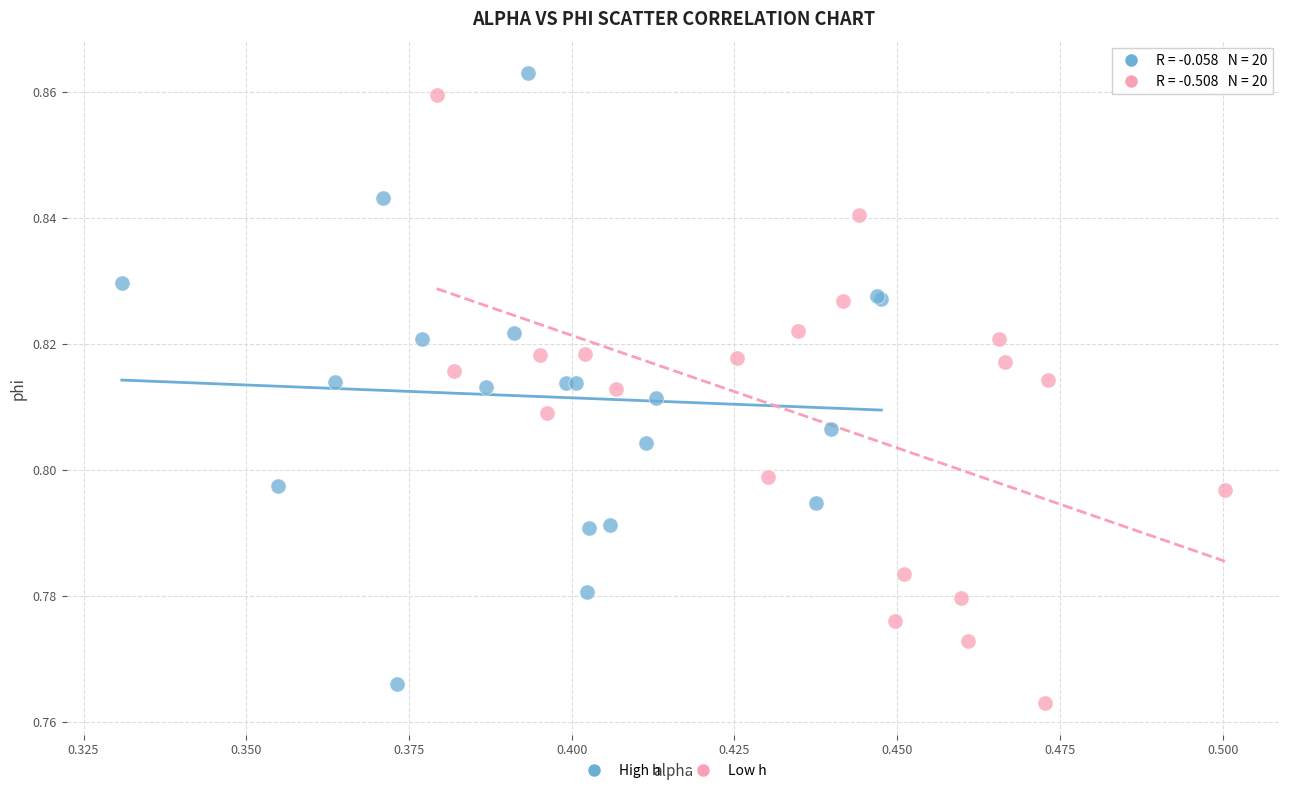

What are all the series names shown in the legend?

High h, Low h